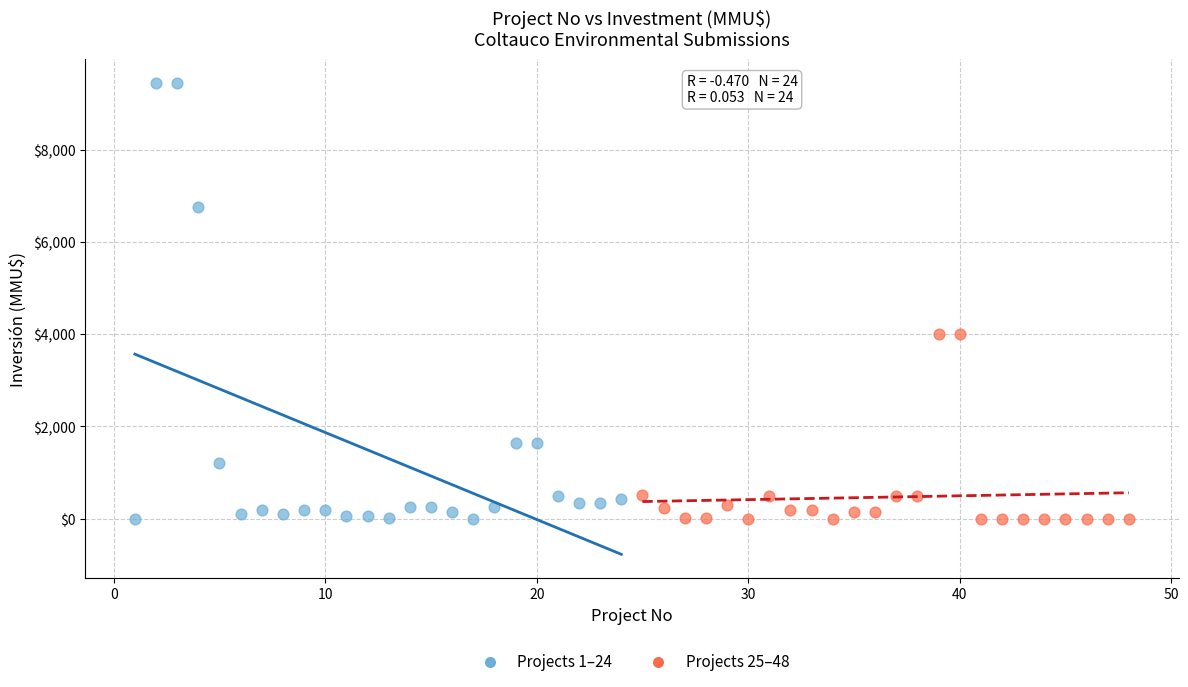

Which series contains the highest Y value?

Projects 1–24